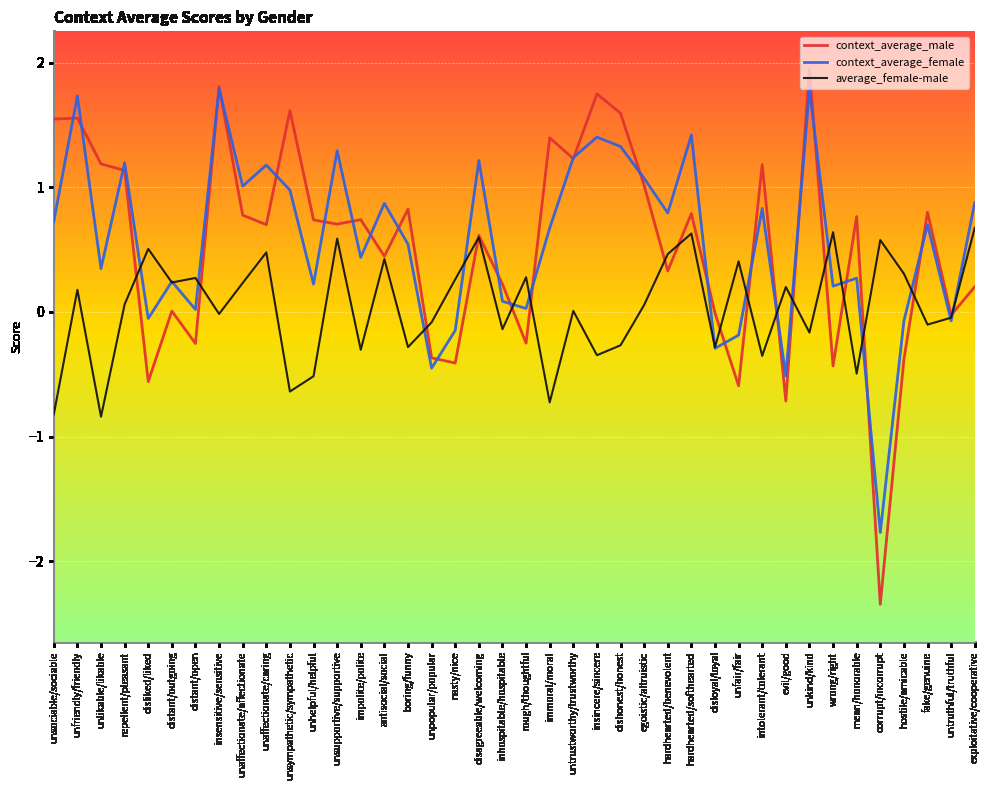

List the series in order of their peak value, highest first.

context_average_male, context_average_female, average_female-male